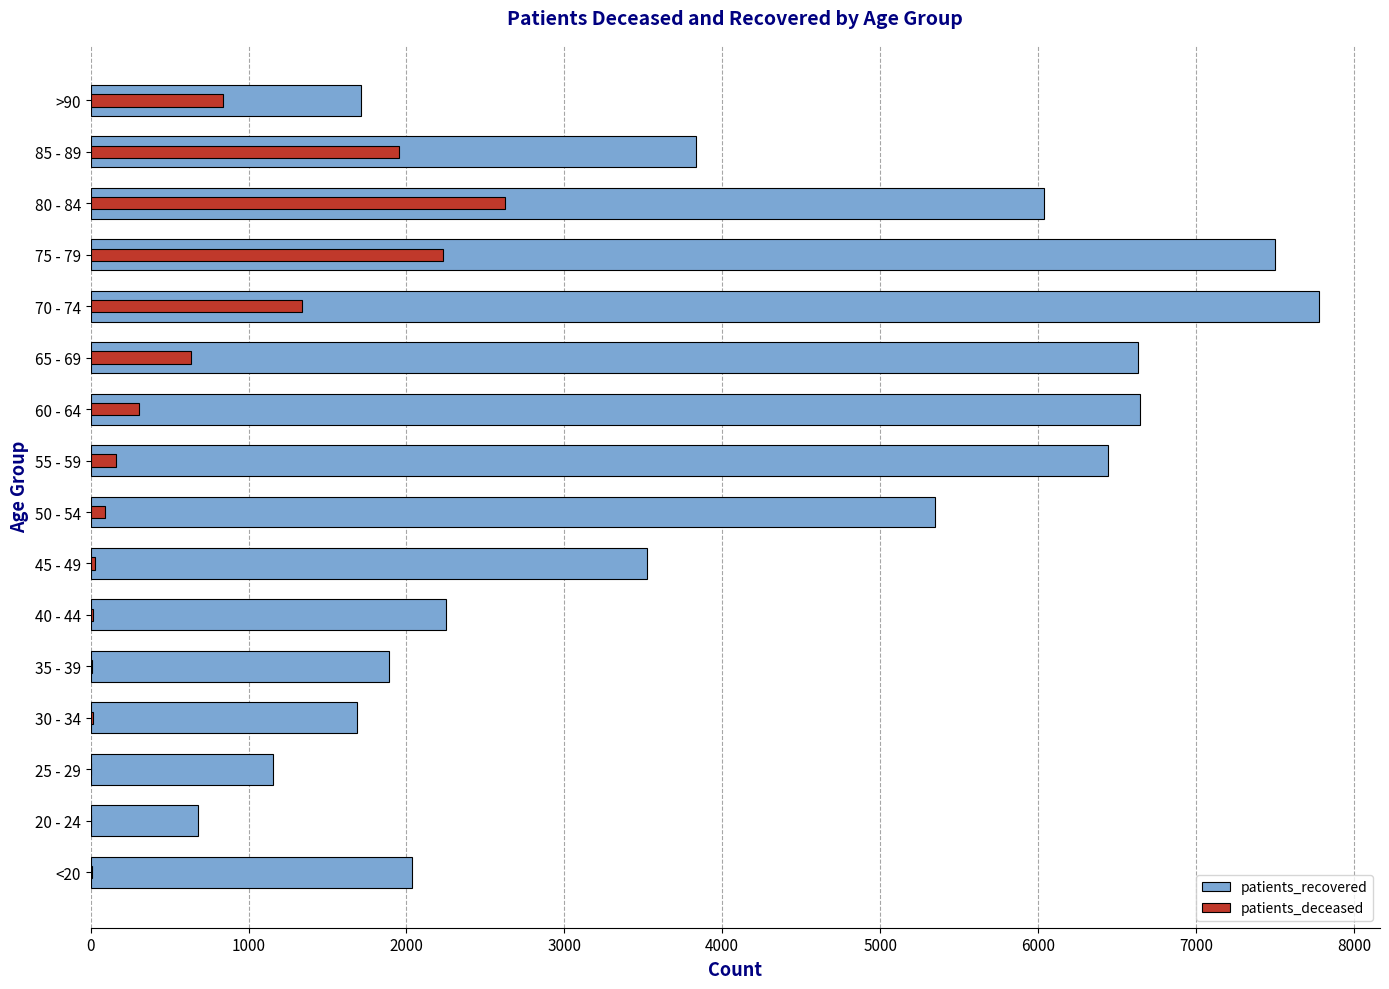

What is the lowest value of the patients_deceased series?

3